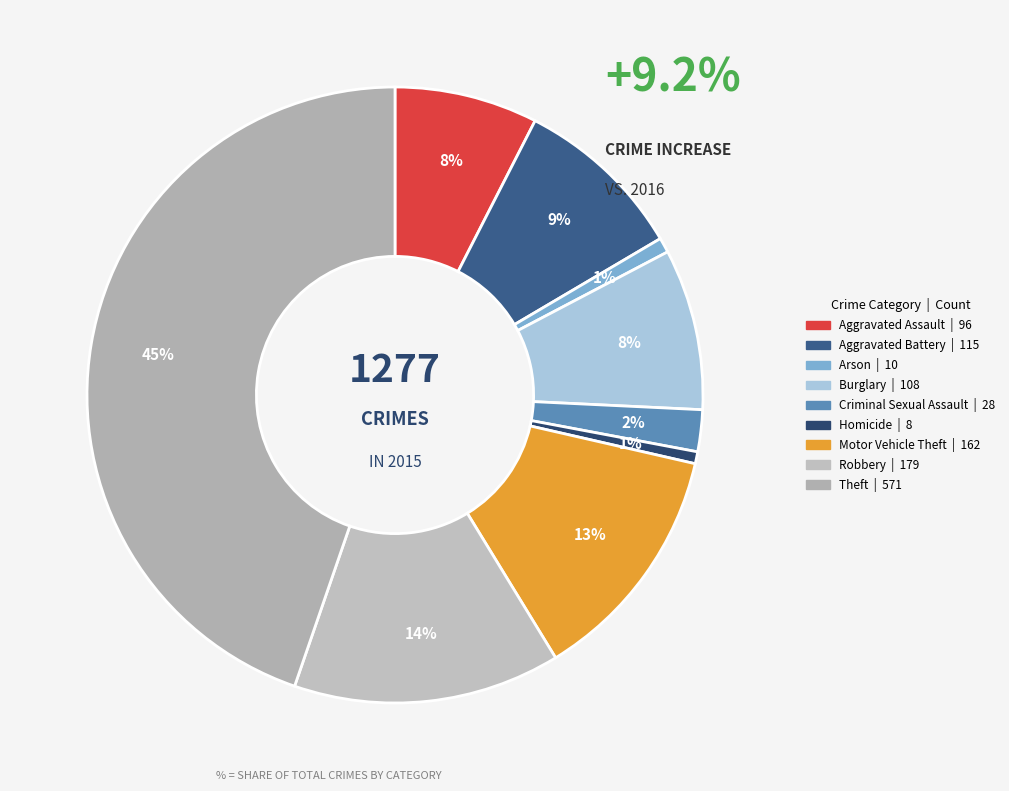

Is there a majority slice in this chart?

No